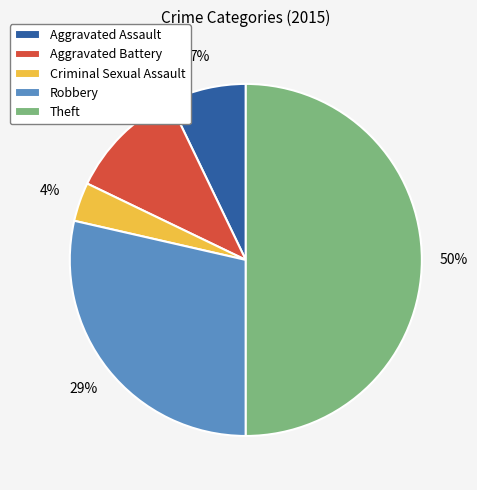

Rank the categories by value from lowest to highest.

Criminal Sexual Assault, Aggravated Assault, Aggravated Battery, Robbery, Theft